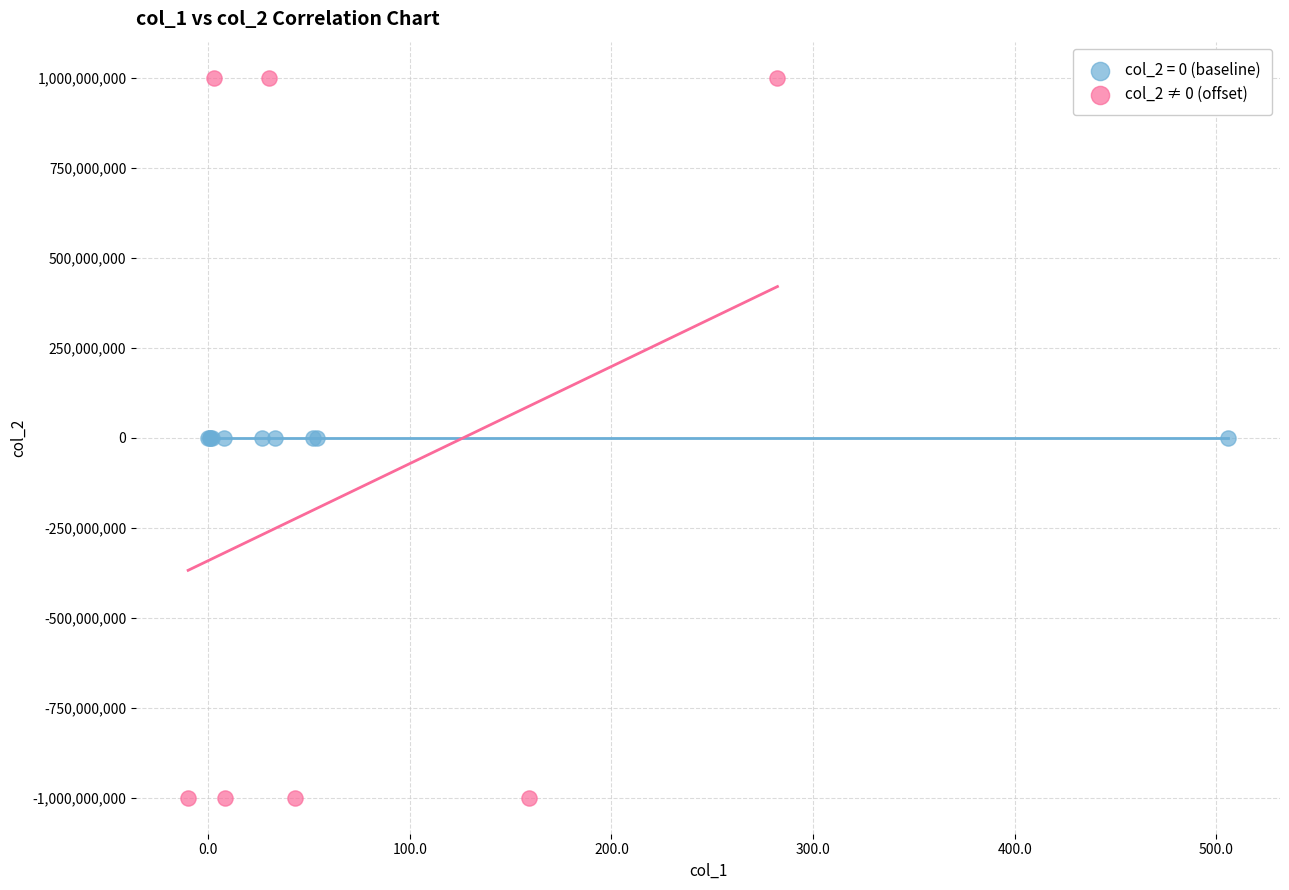

Which series reaches the minimum Y coordinate?

col_2 ≠ 0 (offset)